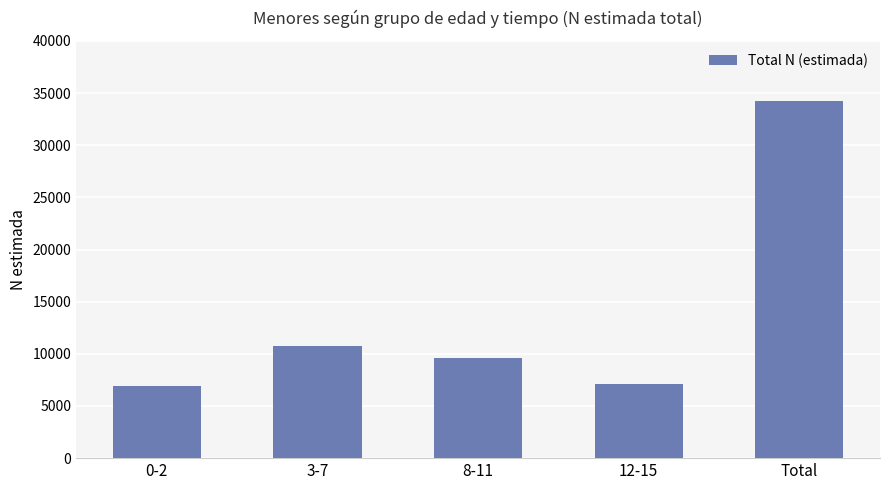

What position from the left is 0-2?

1